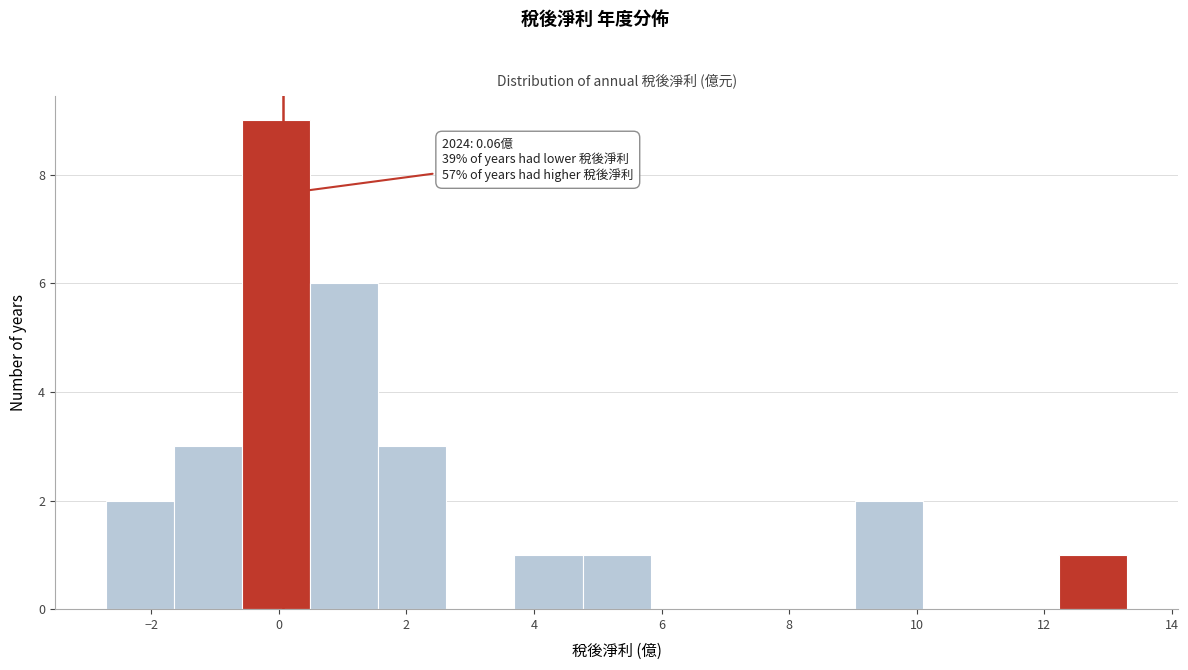

Which range on the x-axis has the tallest bar?

-0.6 to 0.4